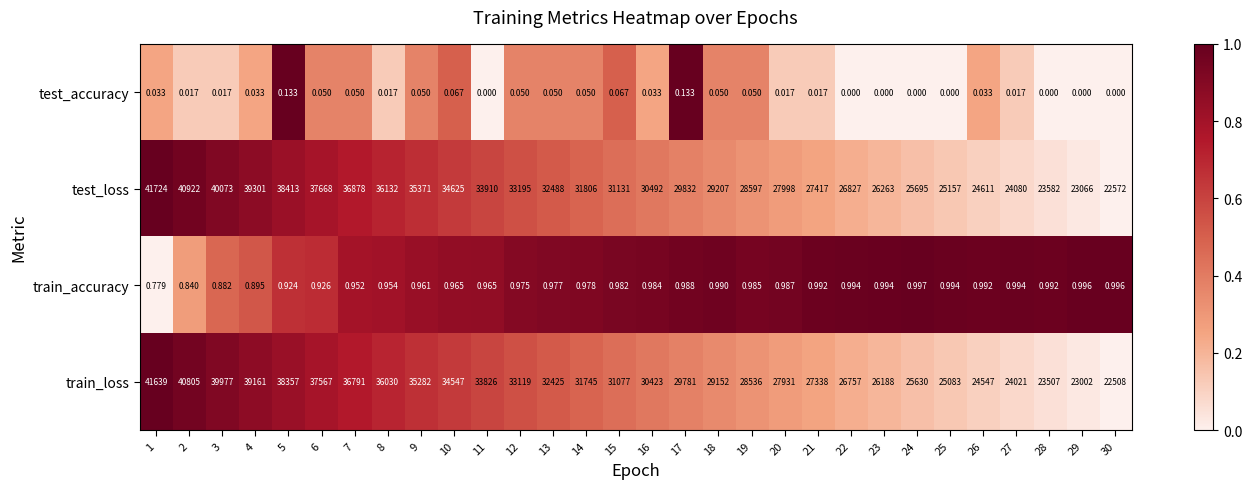

Rank the series at 11 from lowest to highest value.

test_accuracy, train_accuracy, train_loss, test_loss